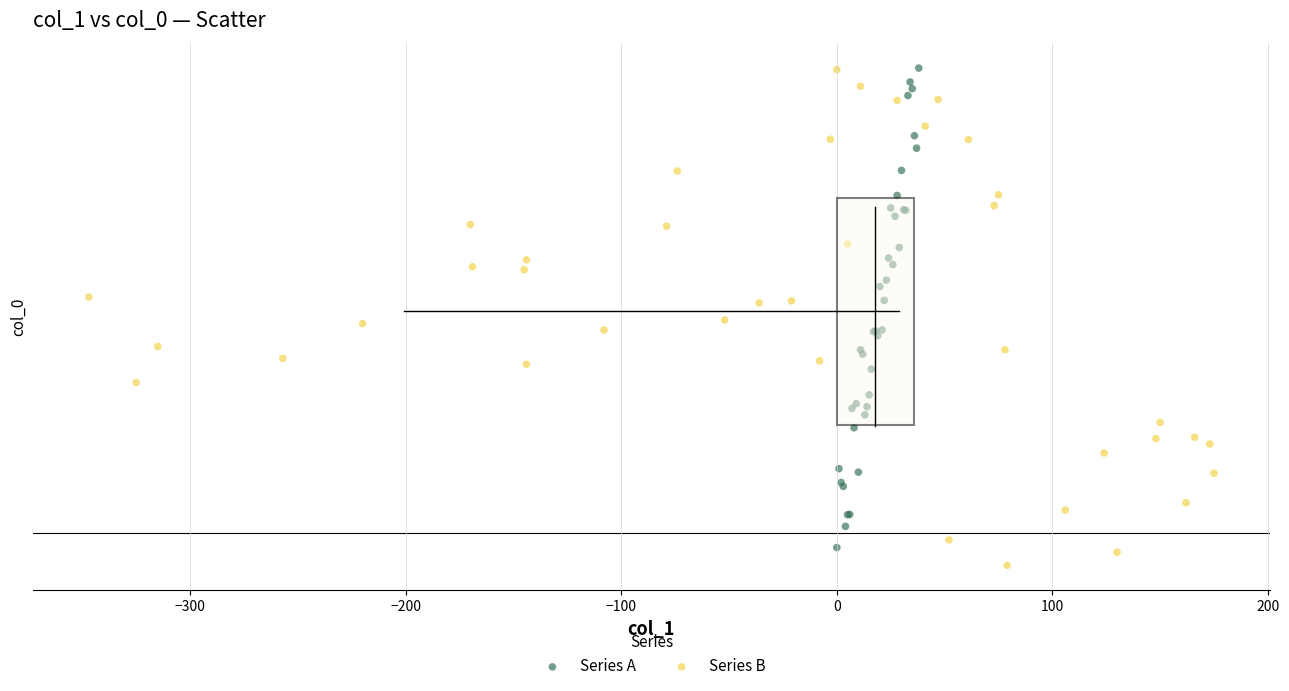

Which series contains the lowest Y value?

Series B